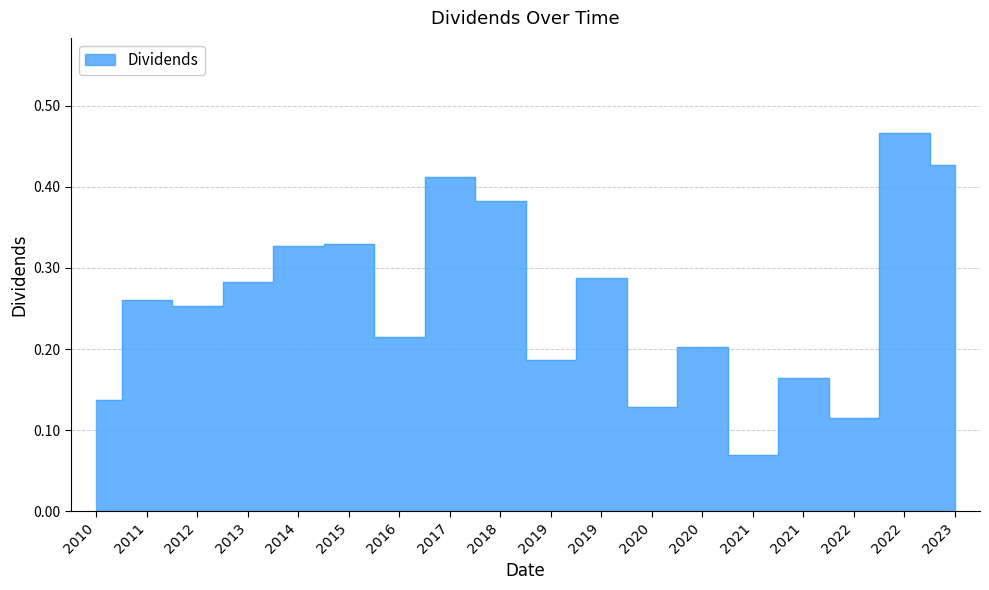

List the labels in order of value, largest first.

2022, 2023, 2017, 2018, 2015, 2014, 2019, 2013, 2011, 2012, 2016, 2020, 2019, 2021, 2010, 2020, 2022, 2021